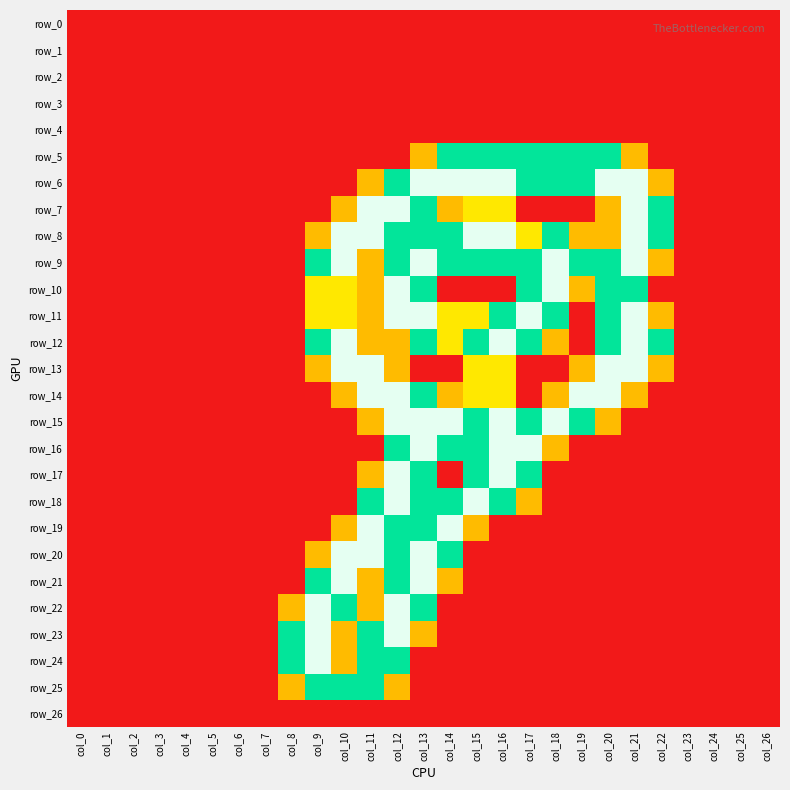

Reading left to right, what are all the values shown in this chart?

row_0: 0.0	0.0	0.0	0.0	0.0	0.0	0.0	0.0	0.0	0.0	0.0	0.0	0.0	0.0	0.0	0.0	0.0	0.0	0.0	0.0	0.0	0.0	0.0	0.0	0.0	0.0	0.0
row_1: 0.0	0.0	0.0	0.0	0.0	0.0	0.0	0.0	0.0	0.0	0.0	0.0	0.0	0.0	0.0	0.0	0.0	0.0	0.0	0.0	0.0	0.0	0.0	0.0	0.0	0.0	0.0
row_2: 0.0	0.0	0.0	0.0	0.0	0.0	0.0	0.0	0.0	0.0	0.0	0.0	0.0	0.0	0.0	0.0	0.0	0.0	0.0	0.0	0.0	0.0	0.0	0.0	0.0	0.0	0.0
row_3: 0.0	0.0	0.0	0.0	0.0	0.0	0.0	0.0	0.0	0.0	0.0	0.0	0.0	0.0	0.0	0.0	0.0	0.0	0.0	0.0	0.0	0.0	0.0	0.0	0.0	0.0	0.0
row_4: 0.0	0.0	0.0	0.0	0.0	0.0	0.0	0.0	0.0	0.0	0.0	0.0	0.0	0.0	0.0	0.0	0.0	0.0	0.0	0.0	0.0	0.0	0.0	0.0	0.0	0.0	0.0
row_5: 0.0	0.0	0.0	0.0	0.0	0.0	0.0	0.0	0.0	0.0	0.0	0.0	0.0	0.8	1.5	1.5	1.5	1.5	1.5	1.5	1.5	0.8	0.0	0.0	0.0	0.0	0.0
row_6: 0.0	0.0	0.0	0.0	0.0	0.0	0.0	0.0	0.0	0.0	0.0	0.8	1.5	2.0	2.0	2.0	2.0	1.5	1.5	1.5	2.0	2.0	0.8	0.0	0.0	0.0	0.0
row_7: 0.0	0.0	0.0	0.0	0.0	0.0	0.0	0.0	0.0	0.0	0.8	2.0	2.0	1.5	0.8	1.0	1.0	0.0	0.0	0.0	0.8	2.0	1.5	0.0	0.0	0.0	0.0
row_8: 0.0	0.0	0.0	0.0	0.0	0.0	0.0	0.0	0.0	0.8	2.0	2.0	1.5	1.5	1.5	2.0	2.0	1.0	1.5	0.8	0.8	2.0	1.5	0.0	0.0	0.0	0.0
row_9: 0.0	0.0	0.0	0.0	0.0	0.0	0.0	0.0	0.0	1.5	2.0	0.8	1.5	2.0	1.5	1.5	1.5	1.5	2.0	1.5	1.5	2.0	0.8	0.0	0.0	0.0	0.0
row_10: 0.0	0.0	0.0	0.0	0.0	0.0	0.0	0.0	0.0	1.0	1.0	0.8	2.0	1.5	0.0	0.0	0.0	1.5	2.0	0.8	1.5	1.5	0.0	0.0	0.0	0.0	0.0
row_11: 0.0	0.0	0.0	0.0	0.0	0.0	0.0	0.0	0.0	1.0	1.0	0.8	2.0	2.0	1.0	1.0	1.5	2.0	1.5	0.0	1.5	2.0	0.8	0.0	0.0	0.0	0.0
row_12: 0.0	0.0	0.0	0.0	0.0	0.0	0.0	0.0	0.0	1.5	2.0	0.8	0.8	1.5	1.0	1.5	2.0	1.5	0.8	0.0	1.5	2.0	1.5	0.0	0.0	0.0	0.0
row_13: 0.0	0.0	0.0	0.0	0.0	0.0	0.0	0.0	0.0	0.8	2.0	2.0	0.8	0.0	0.0	1.0	1.0	0.0	0.0	0.8	2.0	2.0	0.8	0.0	0.0	0.0	0.0
row_14: 0.0	0.0	0.0	0.0	0.0	0.0	0.0	0.0	0.0	0.0	0.8	2.0	2.0	1.5	0.8	1.0	1.0	0.0	0.8	2.0	2.0	0.8	0.0	0.0	0.0	0.0	0.0
row_15: 0.0	0.0	0.0	0.0	0.0	0.0	0.0	0.0	0.0	0.0	0.0	0.8	2.0	2.0	2.0	1.5	2.0	1.5	2.0	1.5	0.8	0.0	0.0	0.0	0.0	0.0	0.0
row_16: 0.0	0.0	0.0	0.0	0.0	0.0	0.0	0.0	0.0	0.0	0.0	0.0	1.5	2.0	1.5	1.5	2.0	2.0	0.8	0.0	0.0	0.0	0.0	0.0	0.0	0.0	0.0
row_17: 0.0	0.0	0.0	0.0	0.0	0.0	0.0	0.0	0.0	0.0	0.0	0.8	2.0	1.5	0.0	1.5	2.0	1.5	0.0	0.0	0.0	0.0	0.0	0.0	0.0	0.0	0.0
row_18: 0.0	0.0	0.0	0.0	0.0	0.0	0.0	0.0	0.0	0.0	0.0	1.5	2.0	1.5	1.5	2.0	1.5	0.8	0.0	0.0	0.0	0.0	0.0	0.0	0.0	0.0	0.0
row_19: 0.0	0.0	0.0	0.0	0.0	0.0	0.0	0.0	0.0	0.0	0.8	2.0	1.5	1.5	2.0	0.8	0.0	0.0	0.0	0.0	0.0	0.0	0.0	0.0	0.0	0.0	0.0
row_20: 0.0	0.0	0.0	0.0	0.0	0.0	0.0	0.0	0.0	0.8	2.0	2.0	1.5	2.0	1.5	0.0	0.0	0.0	0.0	0.0	0.0	0.0	0.0	0.0	0.0	0.0	0.0
row_21: 0.0	0.0	0.0	0.0	0.0	0.0	0.0	0.0	0.0	1.5	2.0	0.8	1.5	2.0	0.8	0.0	0.0	0.0	0.0	0.0	0.0	0.0	0.0	0.0	0.0	0.0	0.0
row_22: 0.0	0.0	0.0	0.0	0.0	0.0	0.0	0.0	0.8	2.0	1.5	0.8	2.0	1.5	0.0	0.0	0.0	0.0	0.0	0.0	0.0	0.0	0.0	0.0	0.0	0.0	0.0
row_23: 0.0	0.0	0.0	0.0	0.0	0.0	0.0	0.0	1.5	2.0	0.8	1.5	2.0	0.8	0.0	0.0	0.0	0.0	0.0	0.0	0.0	0.0	0.0	0.0	0.0	0.0	0.0
row_24: 0.0	0.0	0.0	0.0	0.0	0.0	0.0	0.0	1.5	2.0	0.8	1.5	1.5	0.0	0.0	0.0	0.0	0.0	0.0	0.0	0.0	0.0	0.0	0.0	0.0	0.0	0.0
row_25: 0.0	0.0	0.0	0.0	0.0	0.0	0.0	0.0	0.8	1.5	1.5	1.5	0.8	0.0	0.0	0.0	0.0	0.0	0.0	0.0	0.0	0.0	0.0	0.0	0.0	0.0	0.0
row_26: 0.0	0.0	0.0	0.0	0.0	0.0	0.0	0.0	0.0	0.0	0.0	0.0	0.0	0.0	0.0	0.0	0.0	0.0	0.0	0.0	0.0	0.0	0.0	0.0	0.0	0.0	0.0